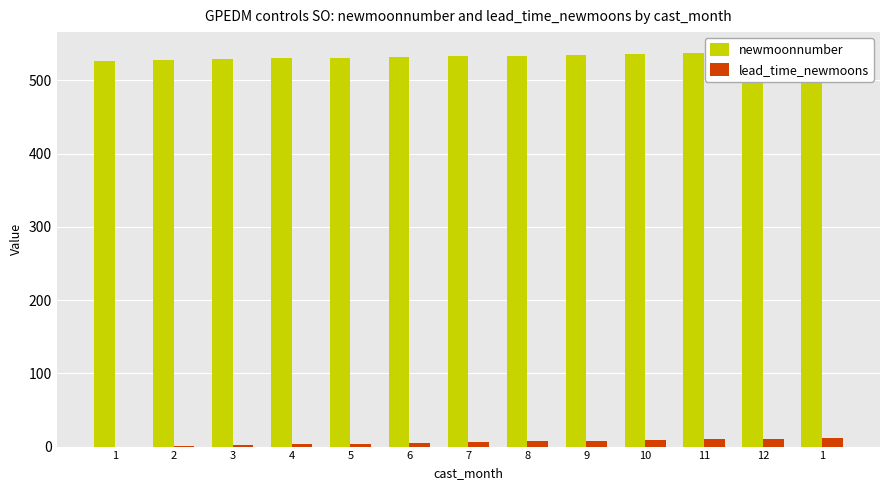

Which series changed the most between 2 and 6?

newmoonnumber